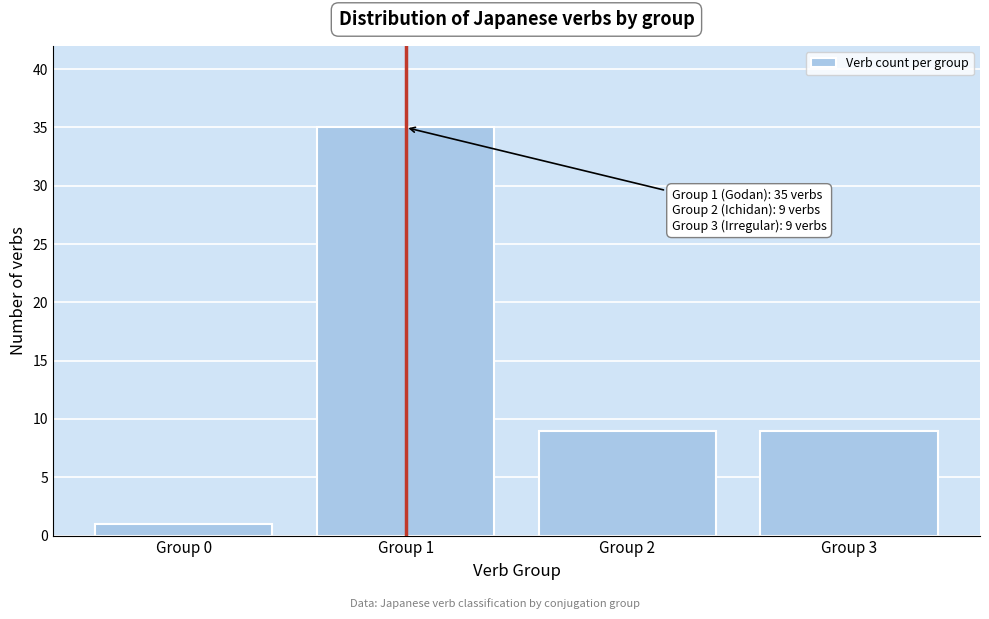

Reading right to left, transcribe all the data shown in this chart.

Group 3=9	Group 2=9	Group 1=35	Group 0=1